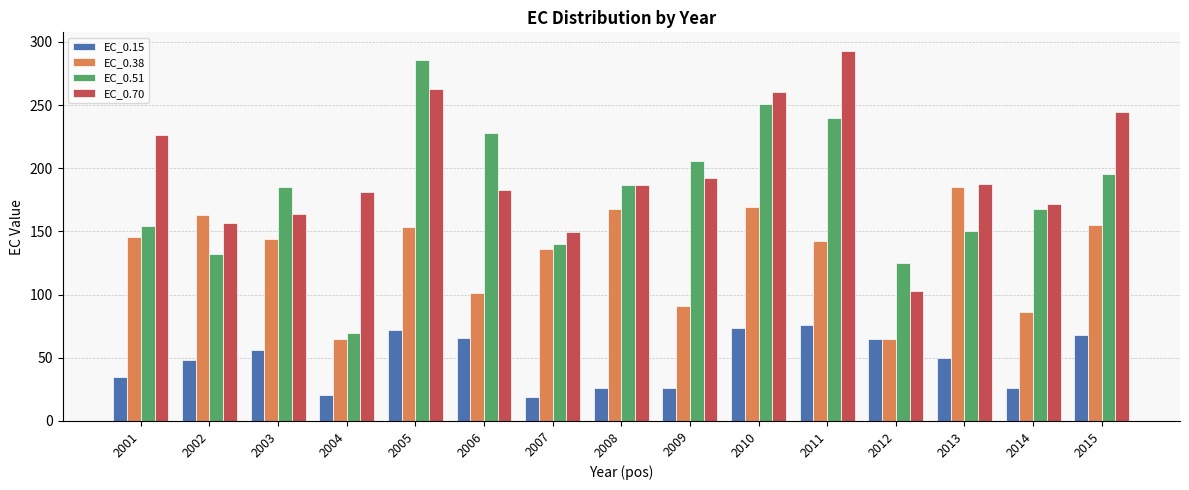

What is the difference between the EC_0.70 values at 2001 and 2008?

39.7